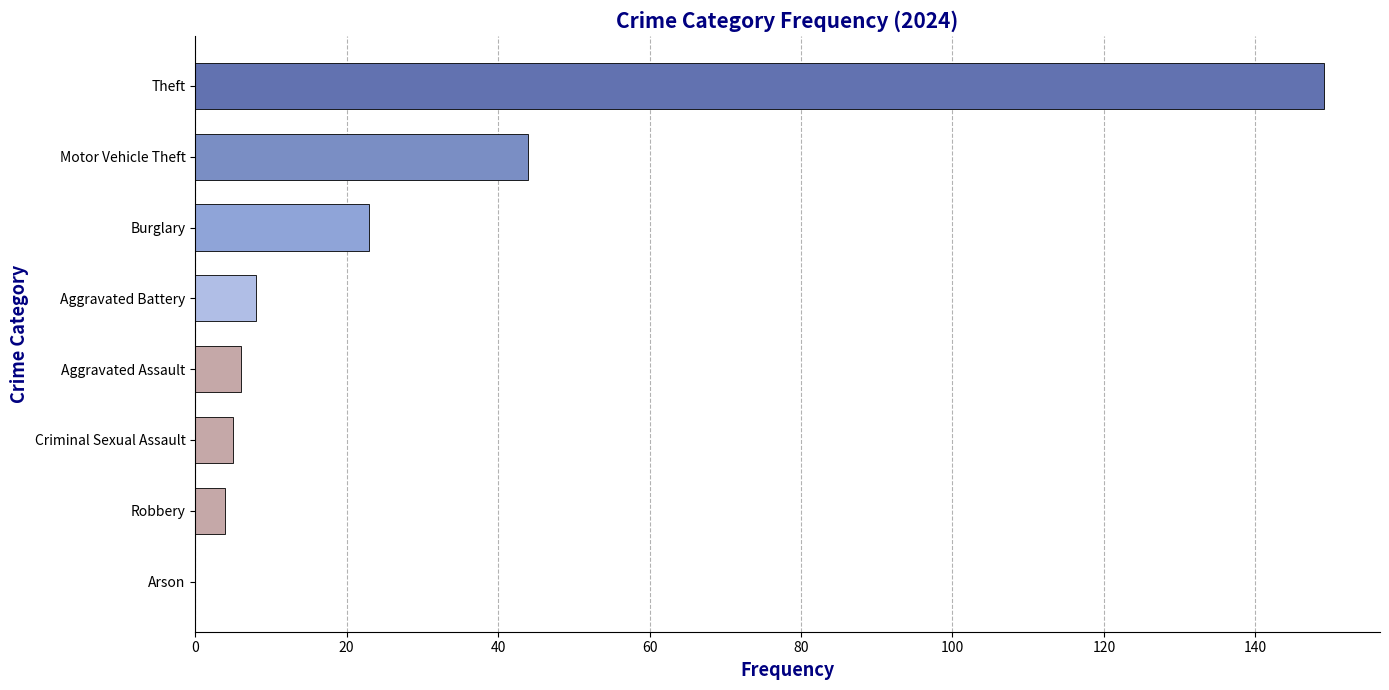

True or false: 2019 has a value of 1 at Criminal Sexual Assault.

False